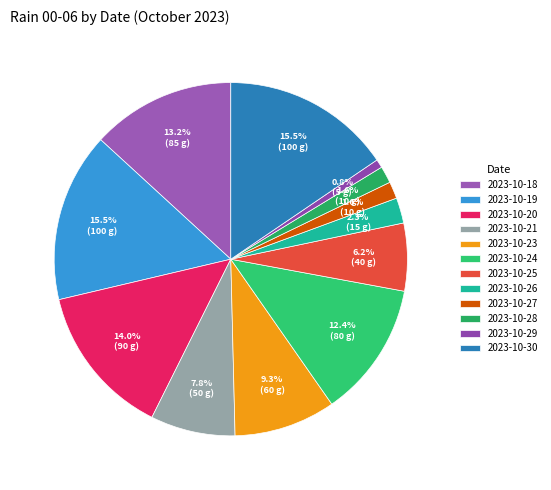

To the nearest percent, what is the difference between the largest and smallest slice percentages?

15%